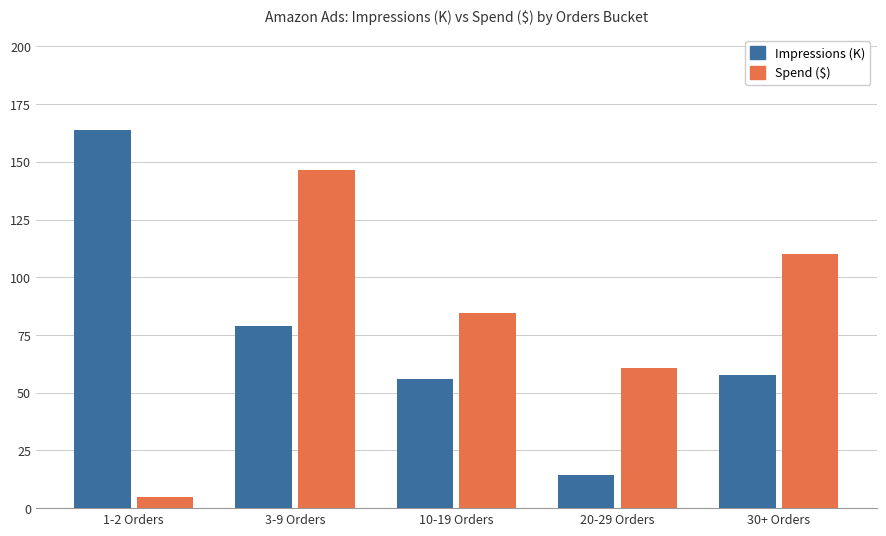

The value of Impressions (K) at 30+ Orders is 57.5. True or false?

True